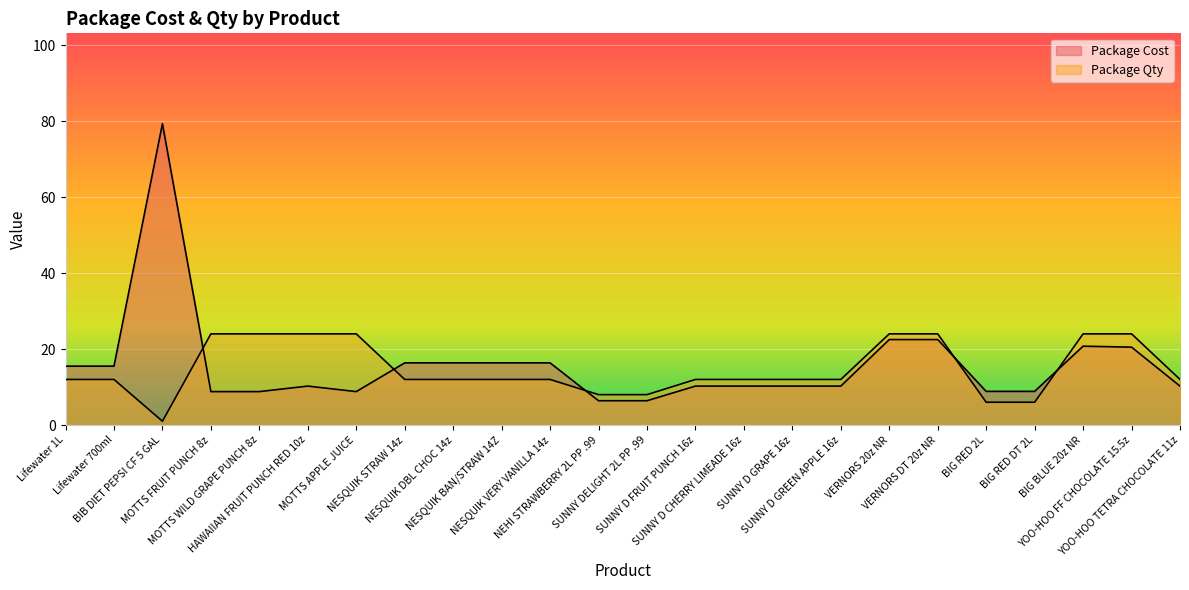

What is the label of the 7th point from the right?

VERNORS 20z NR